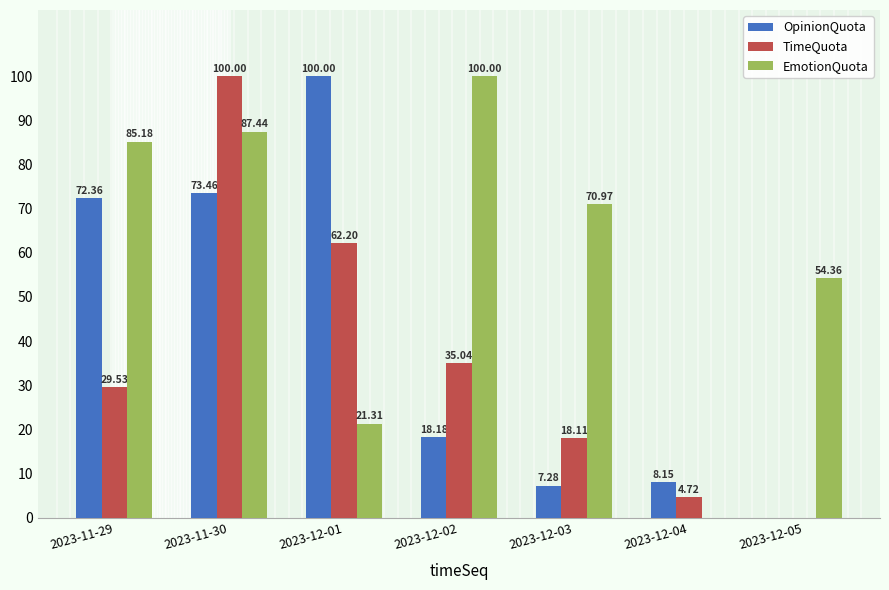

What is the sum of the TimeQuota values at 2023-11-30 and 2023-12-01?

162.2